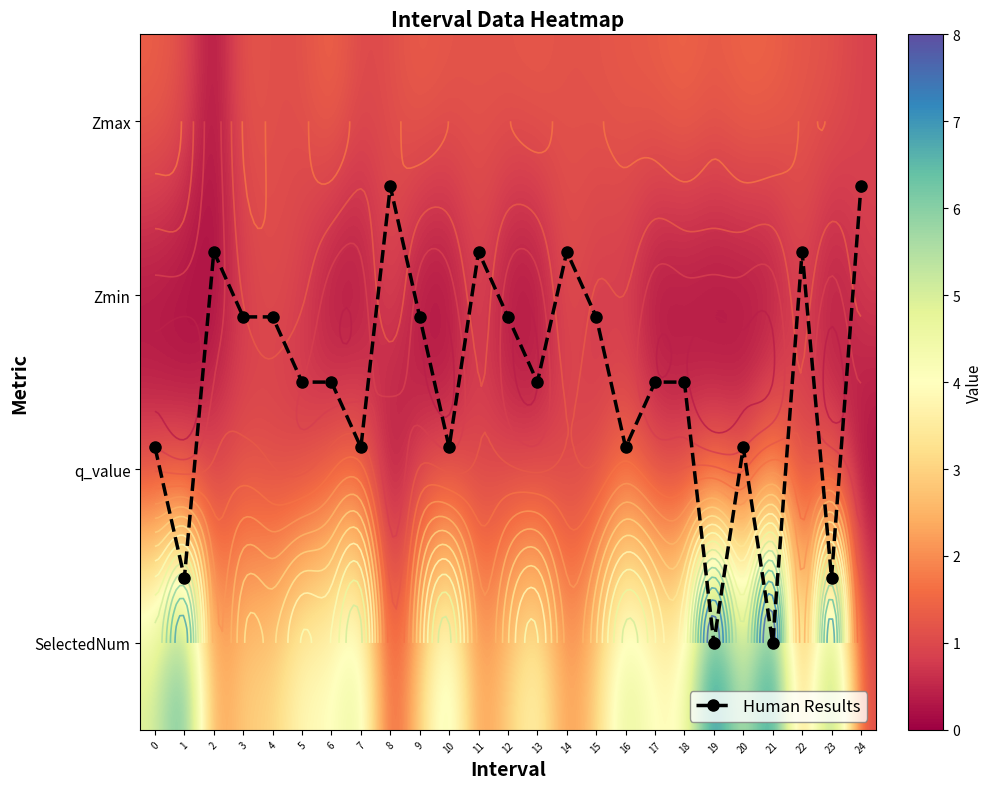

What is the sum of all Human Results values?

37.5